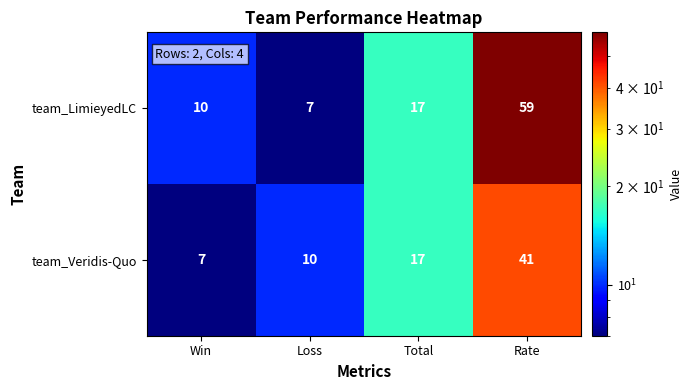

At how many categories does at least one series exceed 21?

1